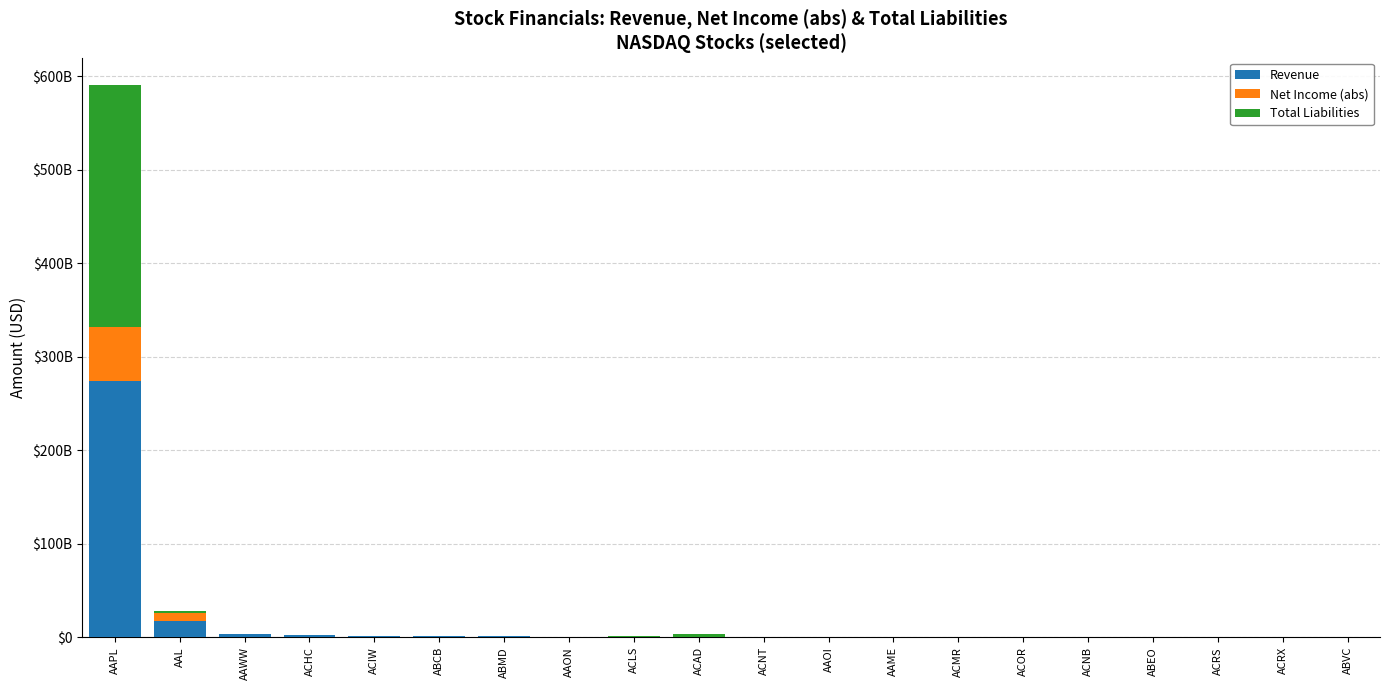

What is the difference between the second highest and minimum values in the Net Income (abs) series?

8875208836